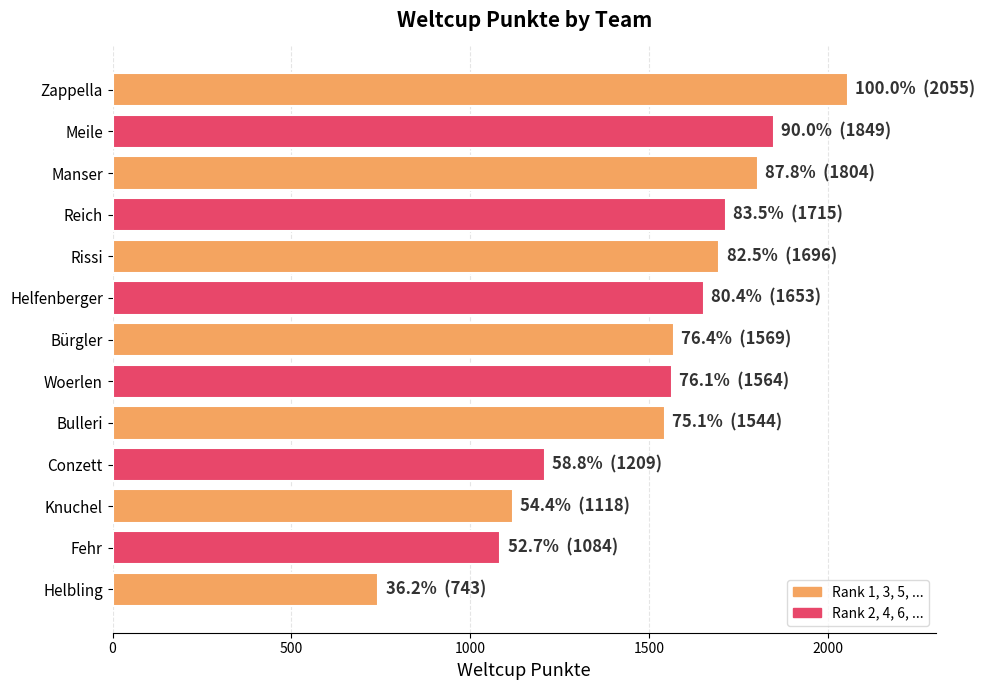

What is the label of the 7th bar from the top?

Bürgler